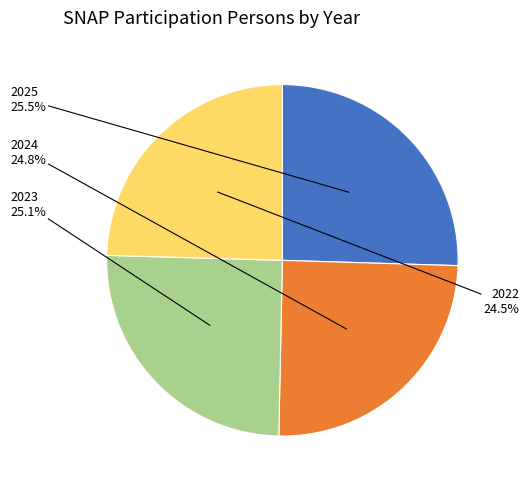

What is the ratio of the value at 2024 to the value at 2025?

1.0